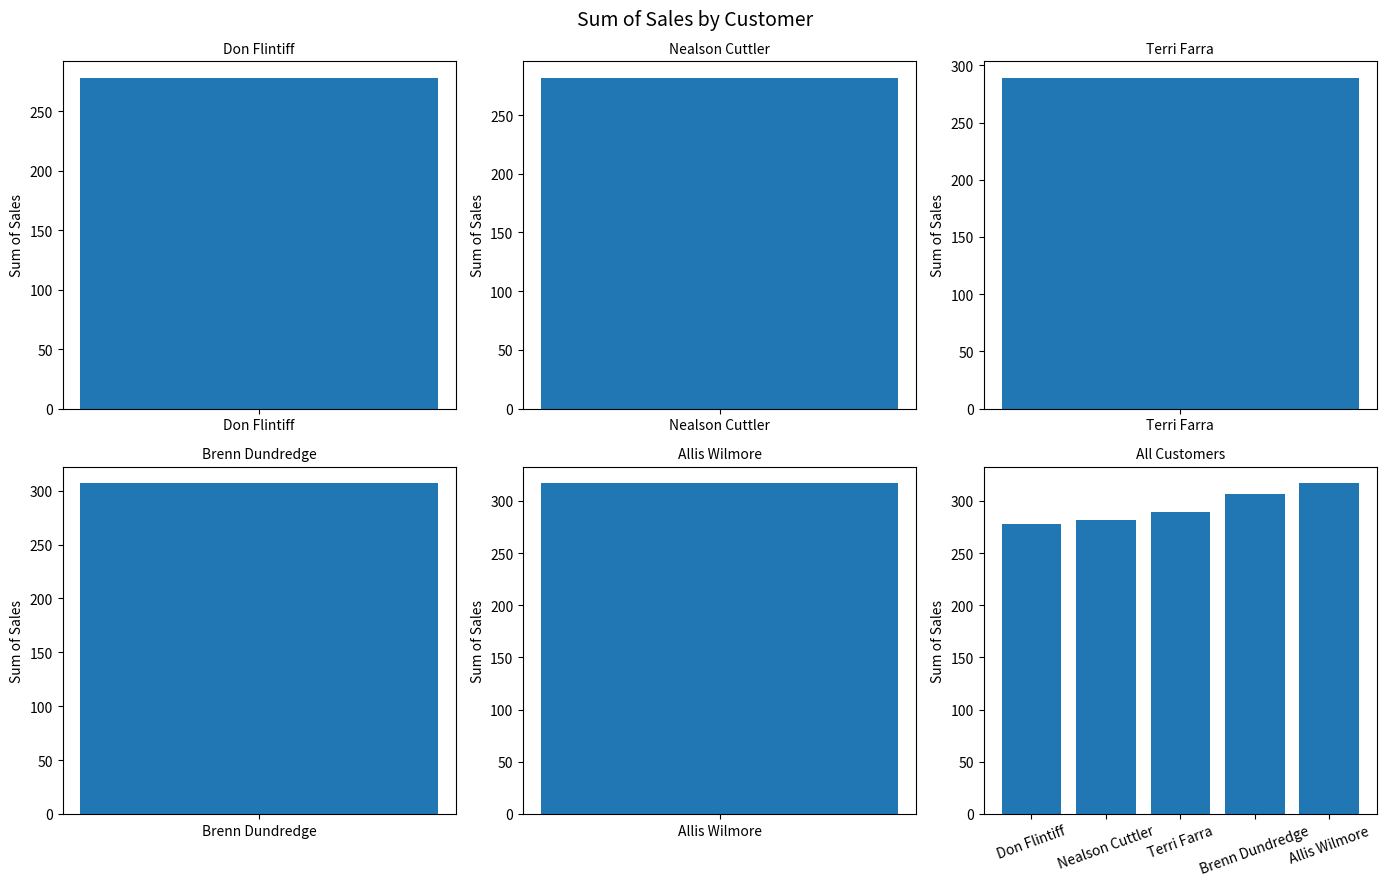

What value does the data have at Brenn Dundredge?

307.0